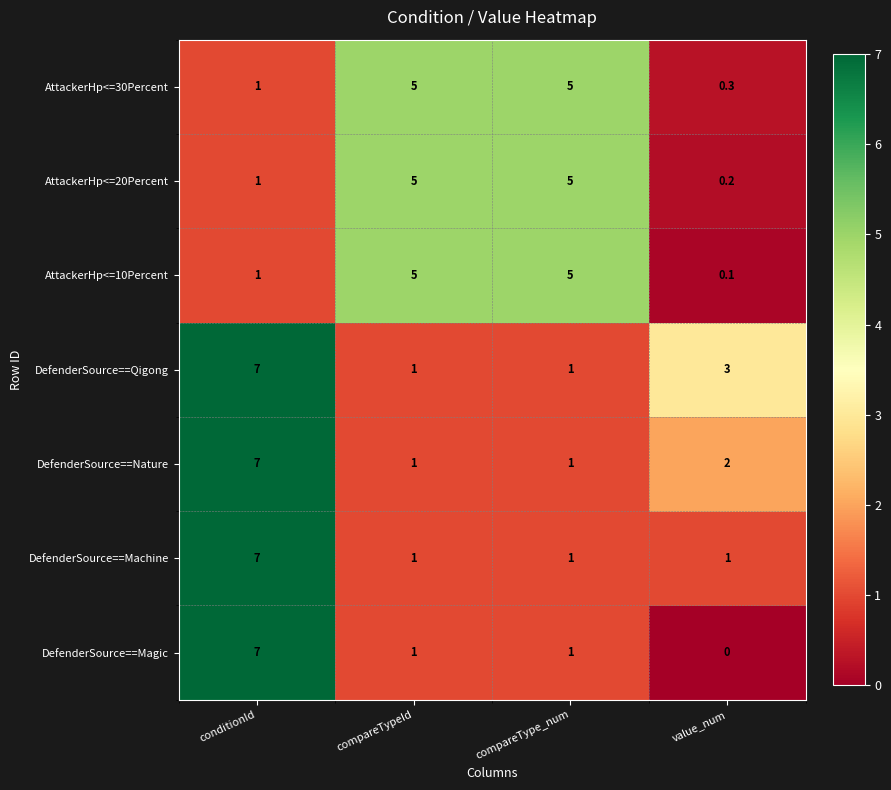

What is the average value of the AttackerHp<=10Percent series?

2.8